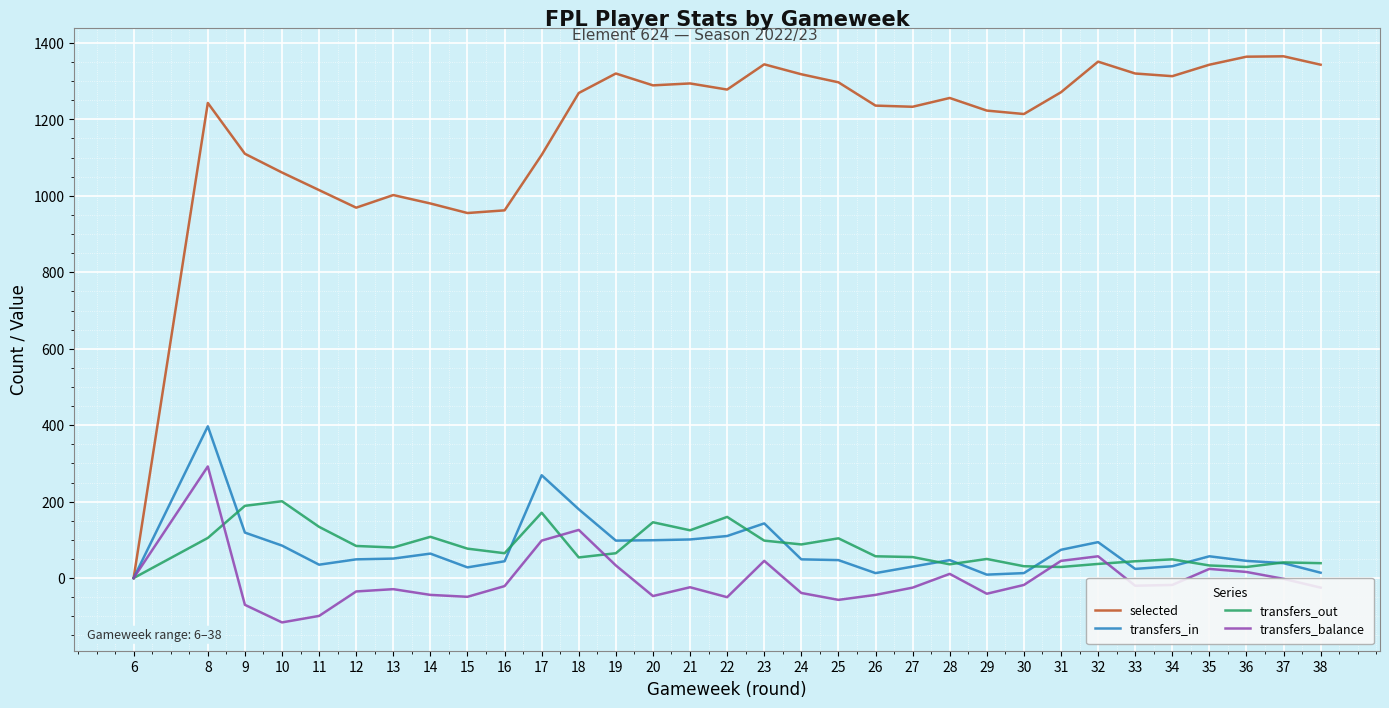

At 26, list the series in order from largest to smallest.

selected, transfers_out, transfers_in, transfers_balance